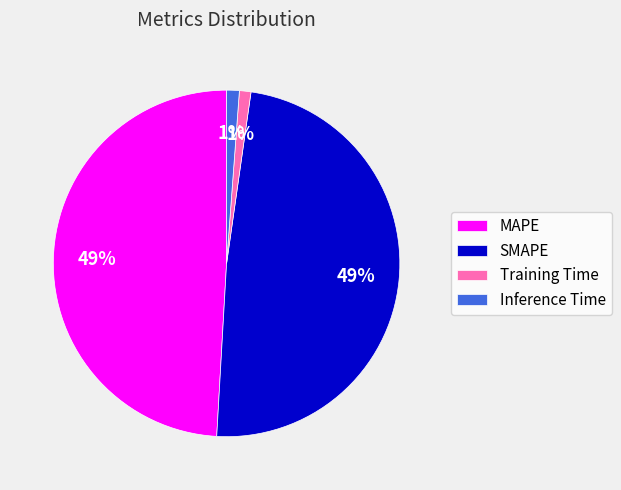

Count the number of slices in the pie.

4